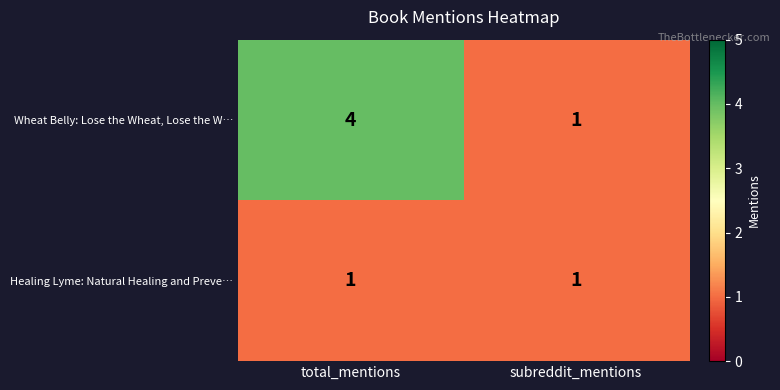

What is the maximum value shown in the chart?

4